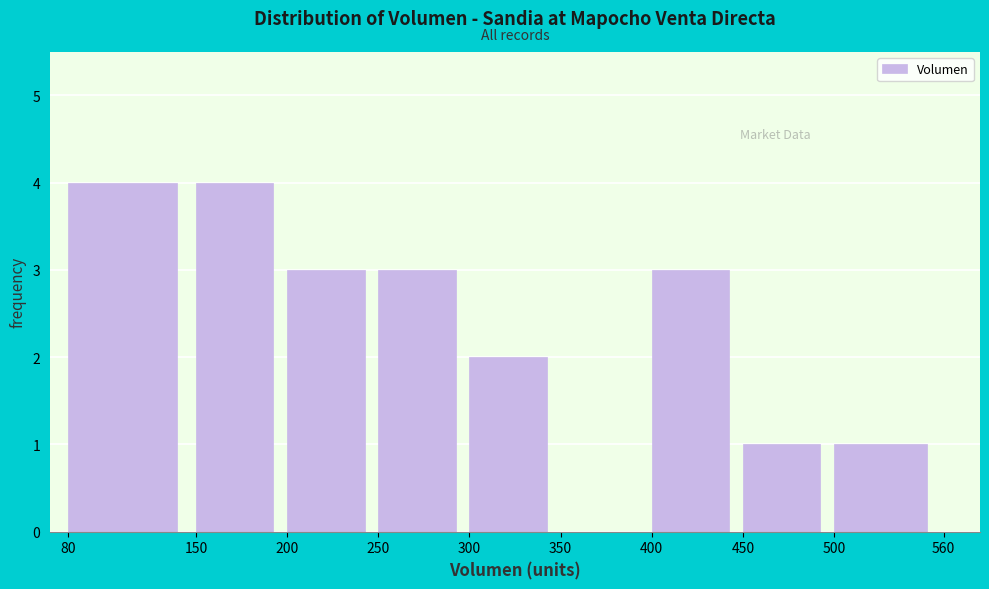

Reading left to right, list every bar in this chart as the range it spans on the x-axis followed by its height. The values are not printed on the chart, so give them approximately, as read against the axis.

80 to 150: 4
150 to 200: 4
200 to 250: 3
250 to 300: 3
300 to 350: 2
350 to 400: 0
400 to 450: 3
450 to 500: 1
500 to 560: 1